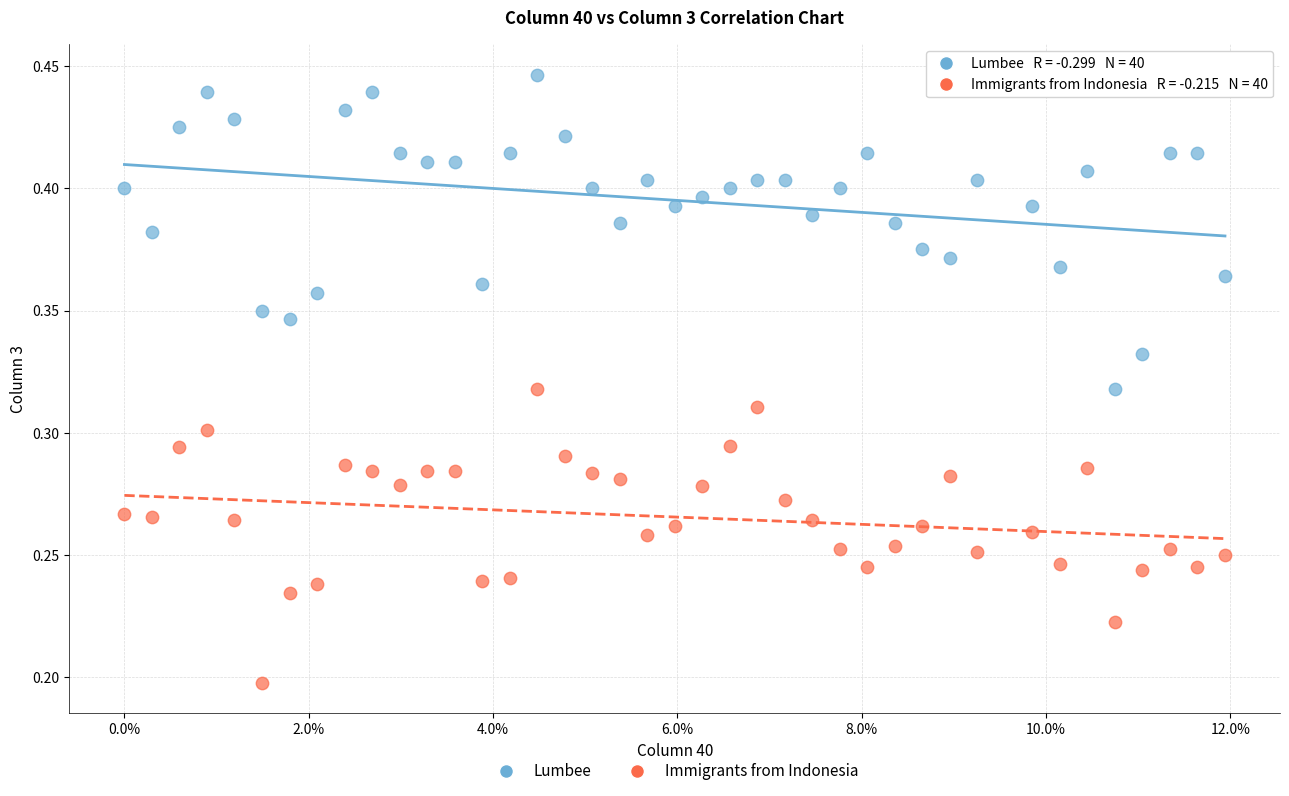

Which series reaches the minimum Y coordinate?

Immigrants from Indonesia